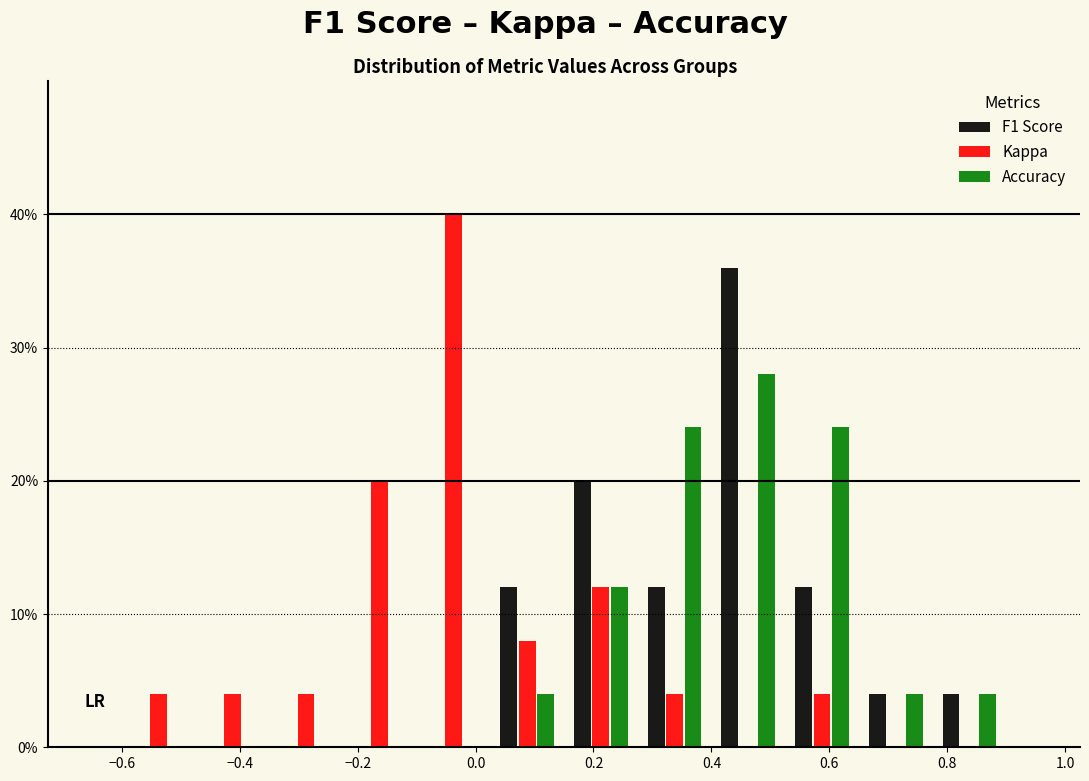

Reading left to right, list every range on the x-axis with the height of the bar of each series over it. Neither the bar edges nor the heights are printed on the chart, so give them approximately, as read against the axes.

-0.600 to -0.475: F1 Score=0	Kappa=4	Accuracy=0
-0.475 to -0.350: F1 Score=0	Kappa=4	Accuracy=0
-0.350 to -0.225: F1 Score=0	Kappa=4	Accuracy=0
-0.225 to -0.100: F1 Score=0	Kappa=20	Accuracy=0
-0.100 to 0.025: F1 Score=0	Kappa=40	Accuracy=0
0.025 to 0.150: F1 Score=12	Kappa=8	Accuracy=4
0.150 to 0.275: F1 Score=20	Kappa=12	Accuracy=12
0.275 to 0.400: F1 Score=12	Kappa=4	Accuracy=24
0.400 to 0.525: F1 Score=36	Kappa=0	Accuracy=28
0.525 to 0.650: F1 Score=12	Kappa=4	Accuracy=24
0.650 to 0.775: F1 Score=4	Kappa=0	Accuracy=4
0.775 to 0.900: F1 Score=4	Kappa=0	Accuracy=4